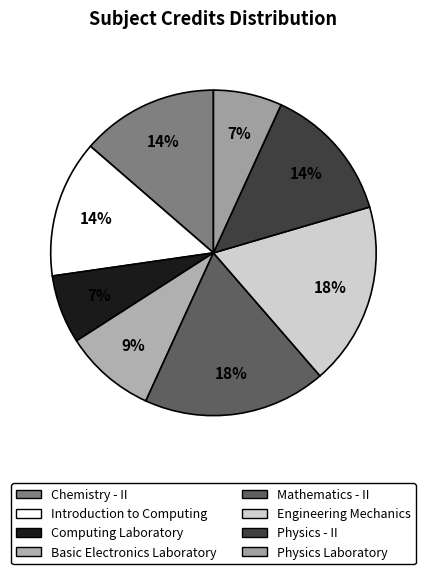

To the nearest percent, what percentage of the pie is Engineering Mechanics?

18%